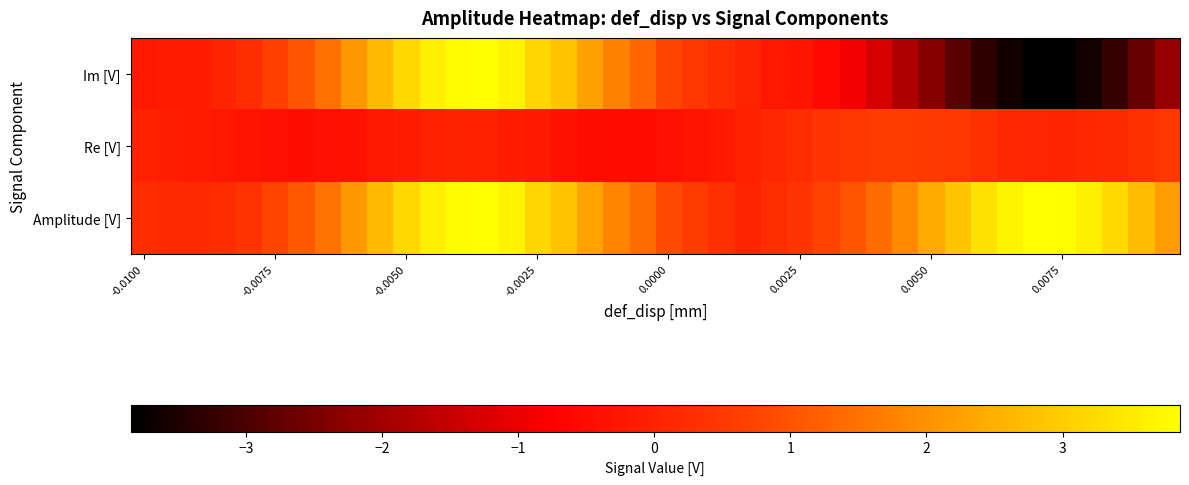

At how many categories does at least one series exceed -3?

40